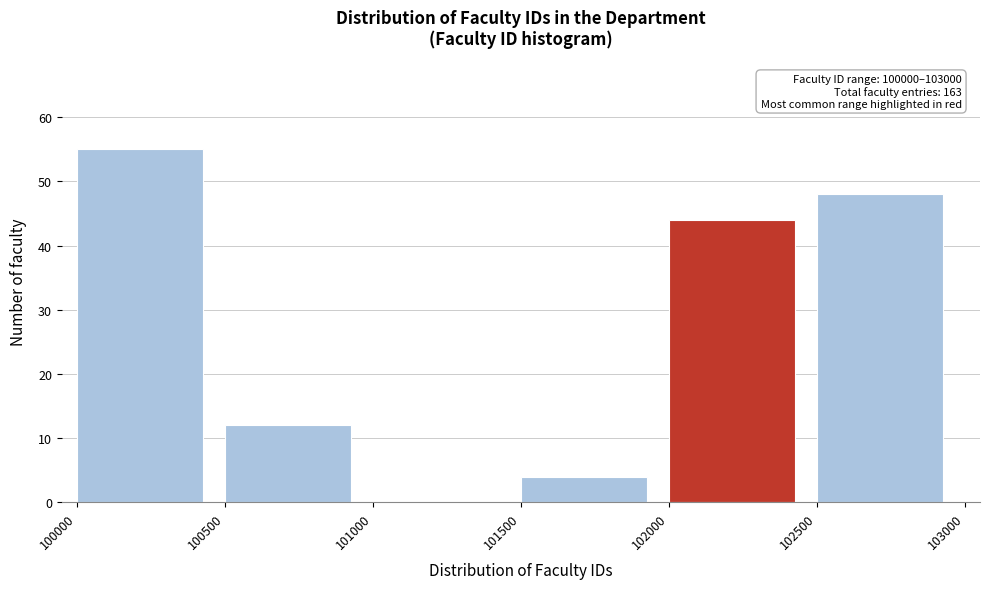

Which range on the x-axis has the tallest bar?

100000 to 100500